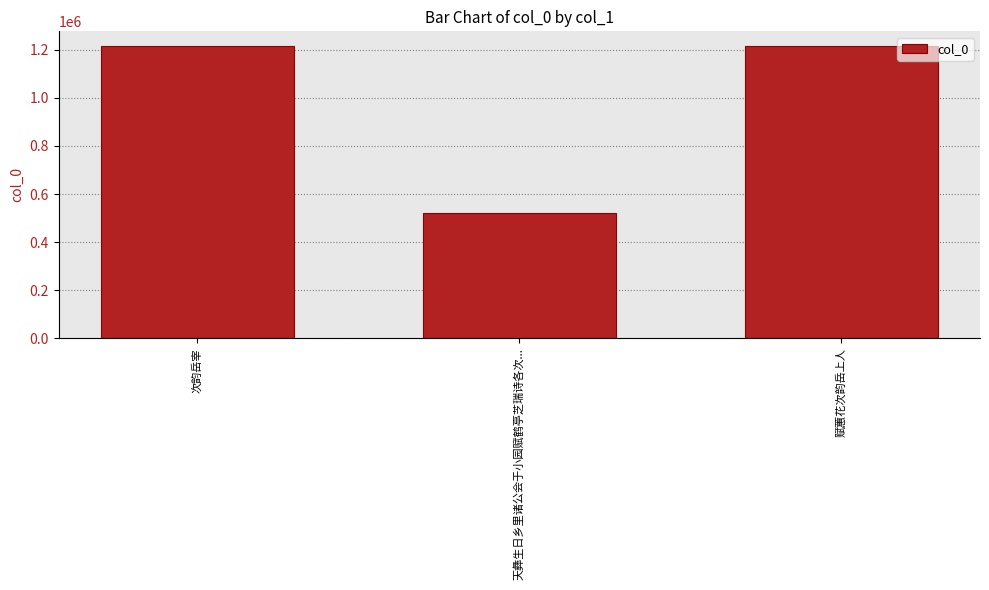

What value does the data have at 赋蕙花次韵岳上人, to the nearest 50?

1215400